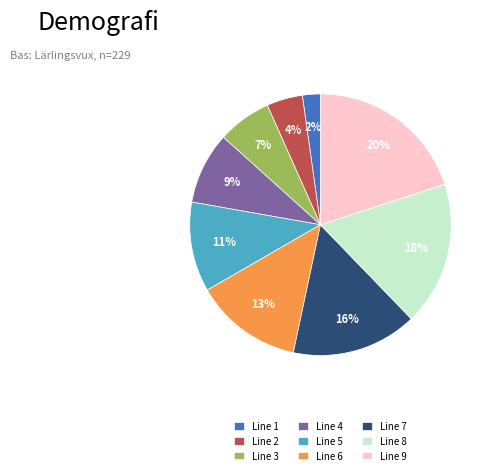

To the nearest percent, what portion does Line 1 represent?

2%